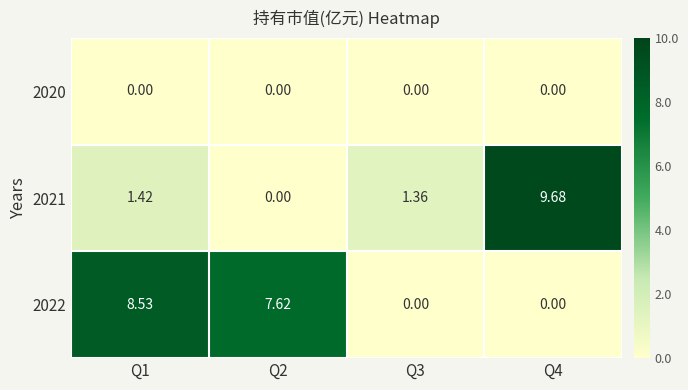

What is the difference between the highest and lowest values at Q2?

7.6